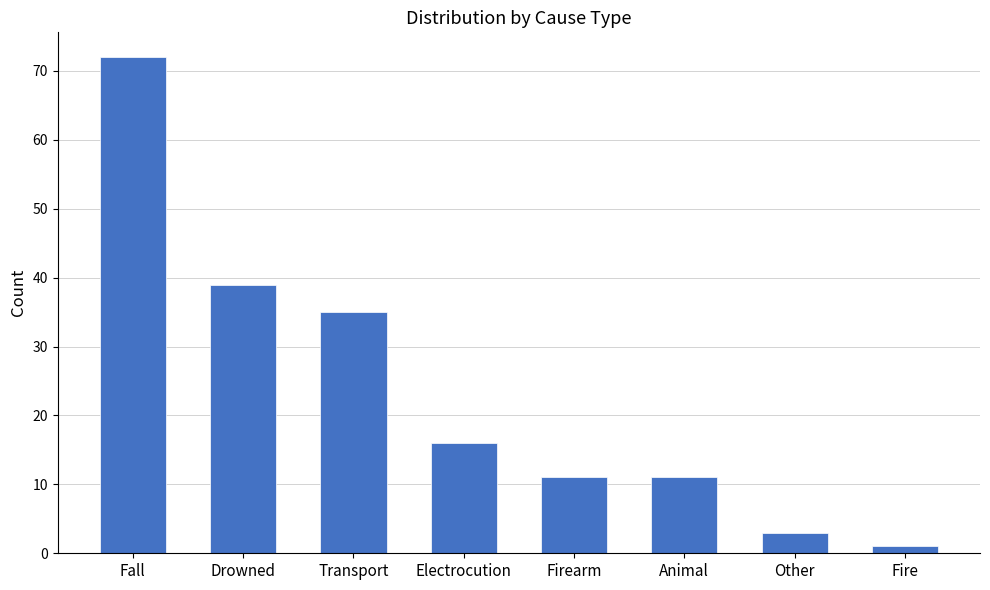

What position from the left is Drowned?

2